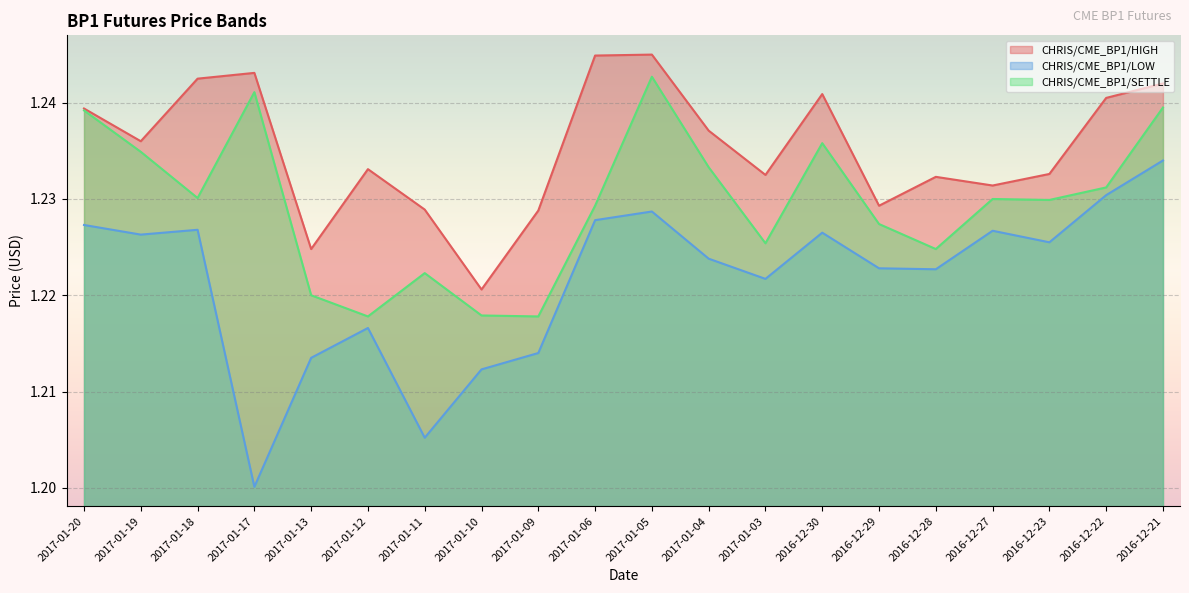

True or false: CHRIS/CME_BP1/HIGH and CHRIS/CME_BP1/SETTLE cross at least once.

False